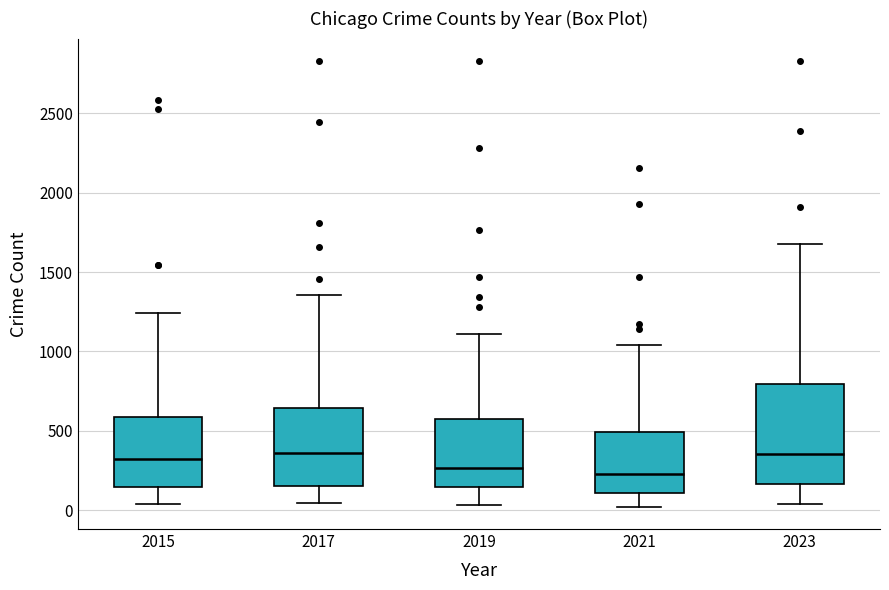

Where is the lower edge of the box at x = 2021 on the y-axis? The values are not printed on the chart, so give them approximately, as read against the axis.

100